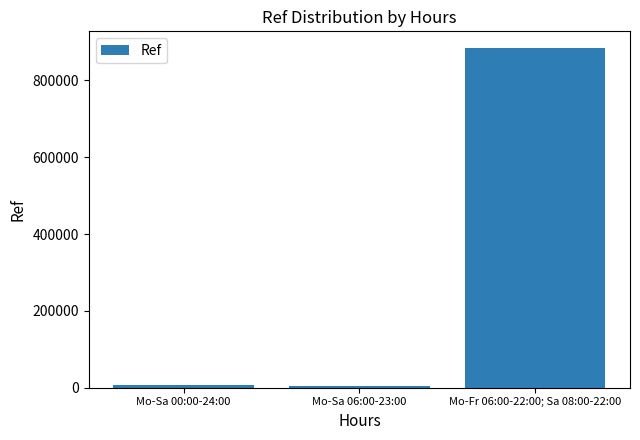

What is the label of the 3rd bar from the right?

Mo-Sa 00:00-24:00